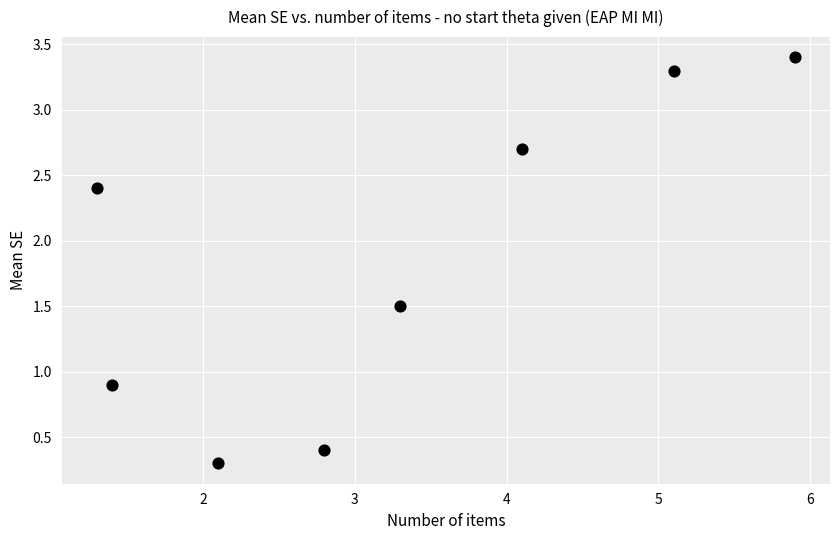

What Y value in the scatter plot is closest to 1?

0.9